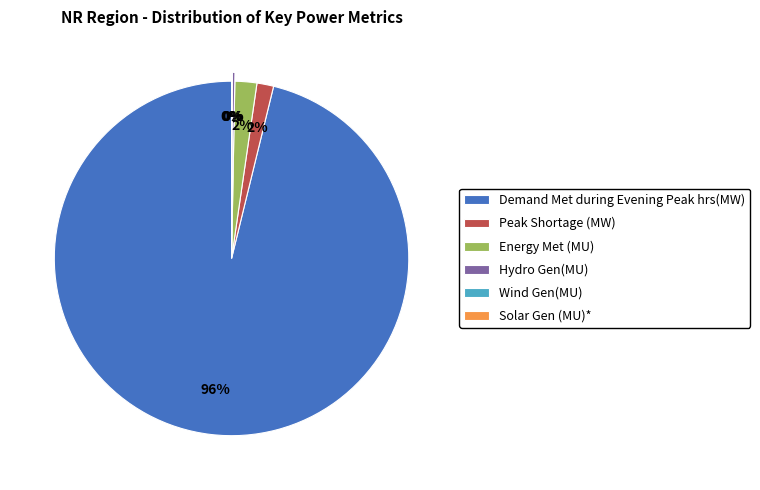

What is the majority slice?

Demand Met during Evening Peak hrs(MW)